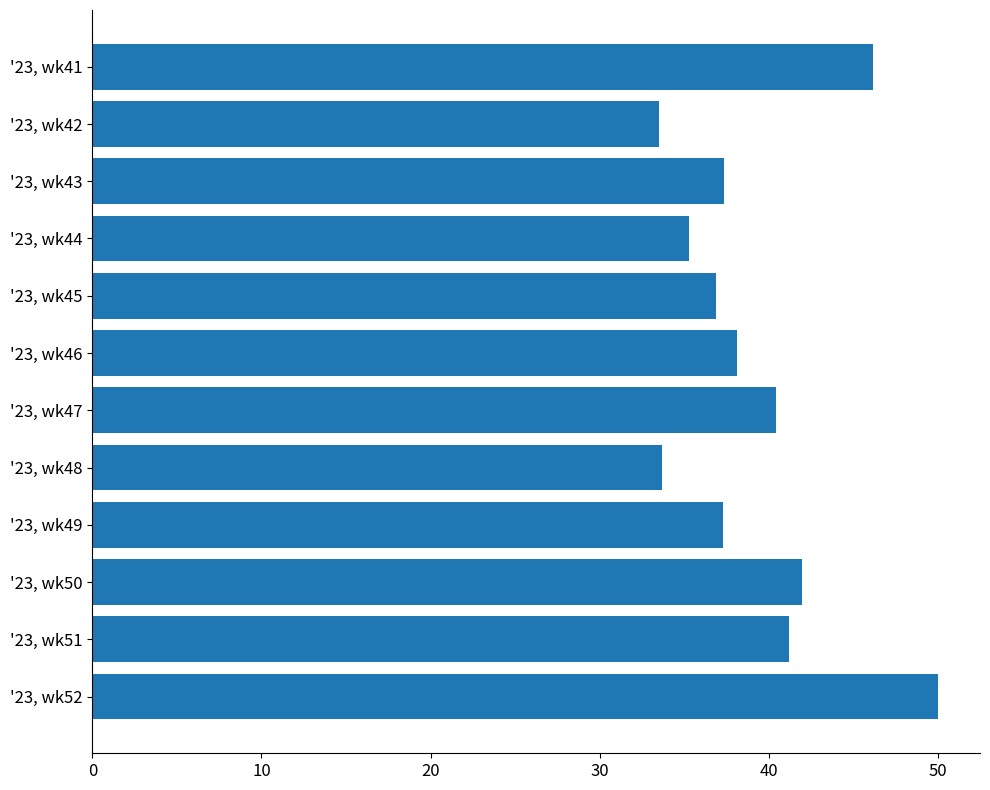

What is the value of the 4th bar from the top?

35.3